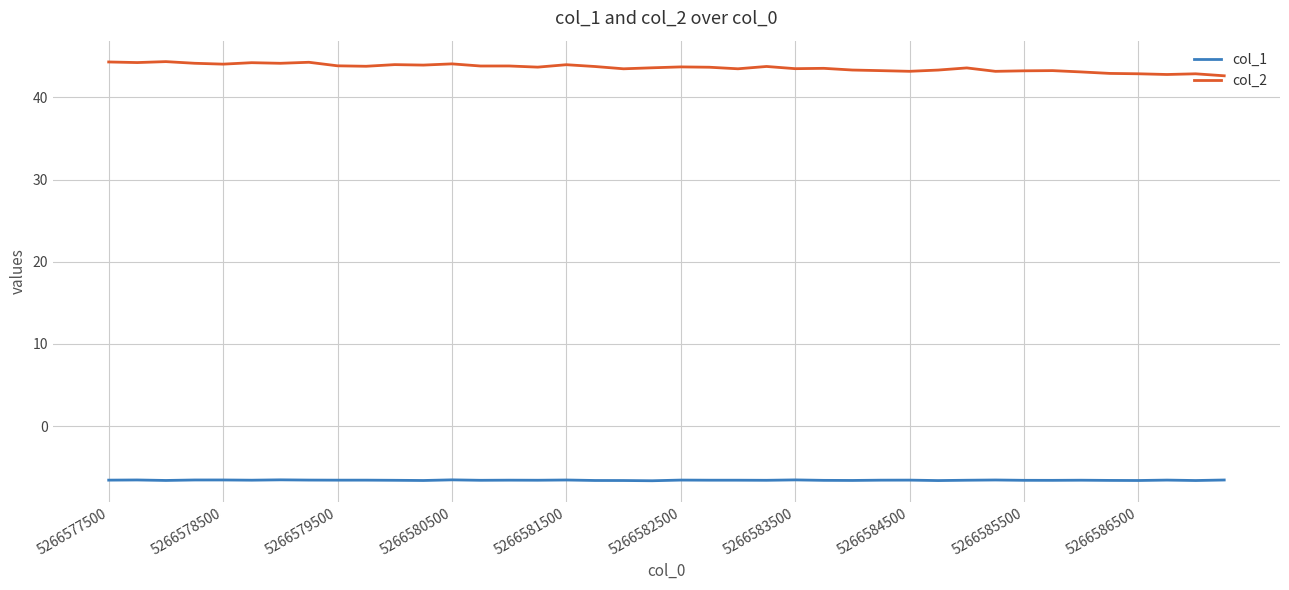

List the series in order of their overall mean, lowest first.

col_1, col_2